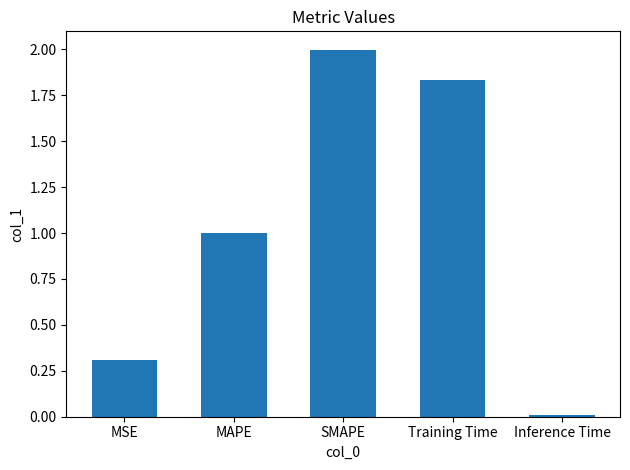

At which category does the chart reach its minimum across all series?

Inference Time